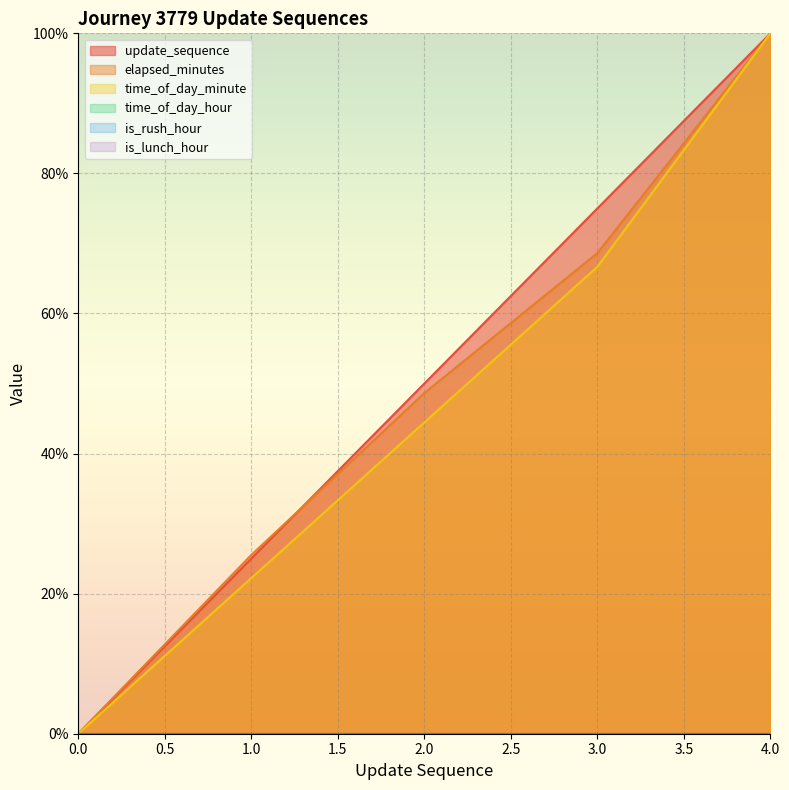

What is the value of the elapsed_minutes point at the 2nd from the left?

25.5